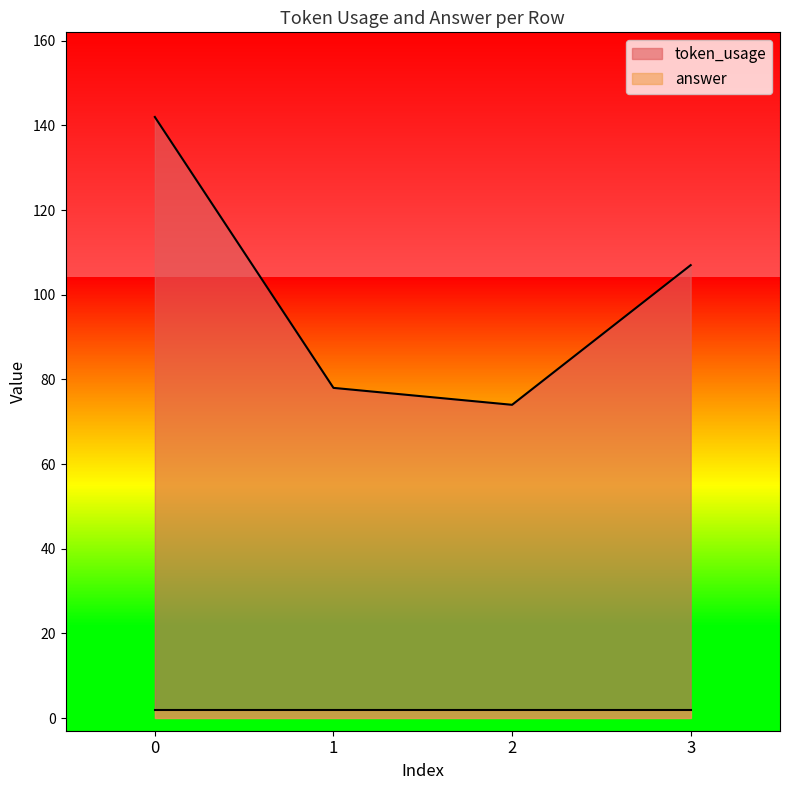

Approximately how many times larger is the value at 3 compared to 0?

0.8